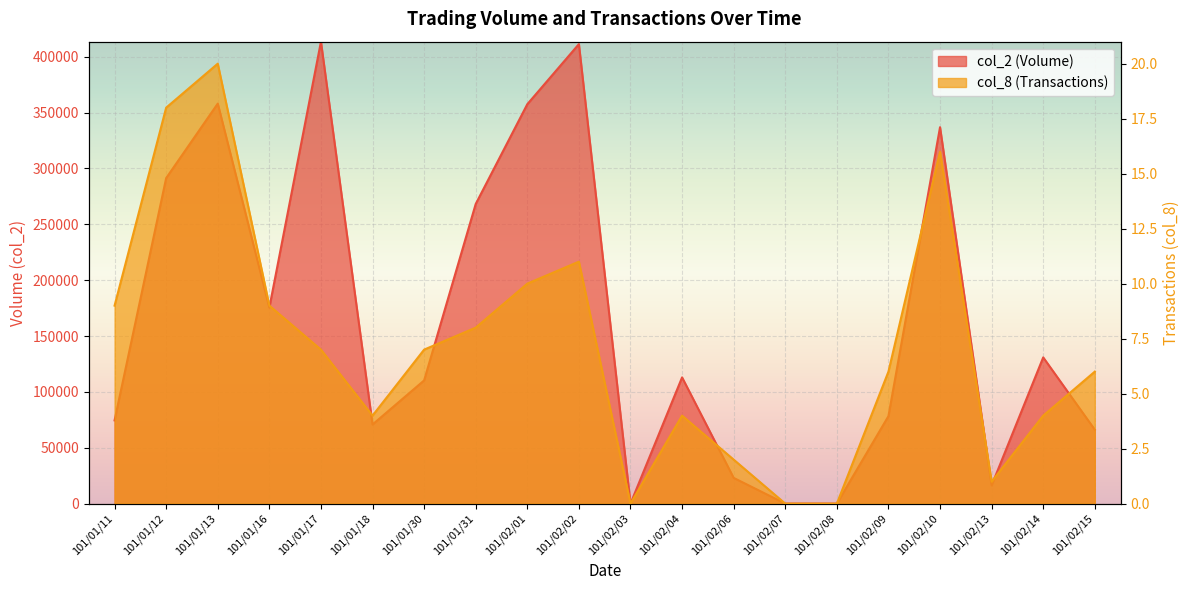

Is the value of col_8 (Transactions) at 101/02/10 greater than the value of col_2 (Volume) at 101/01/30?

No